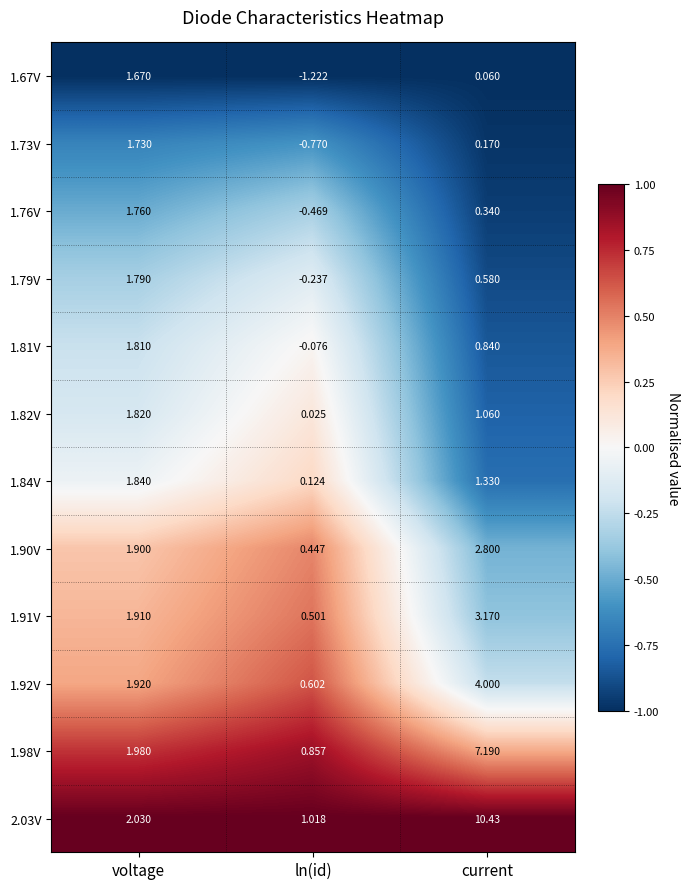

At which label does 1.84V reach its peak?

voltage